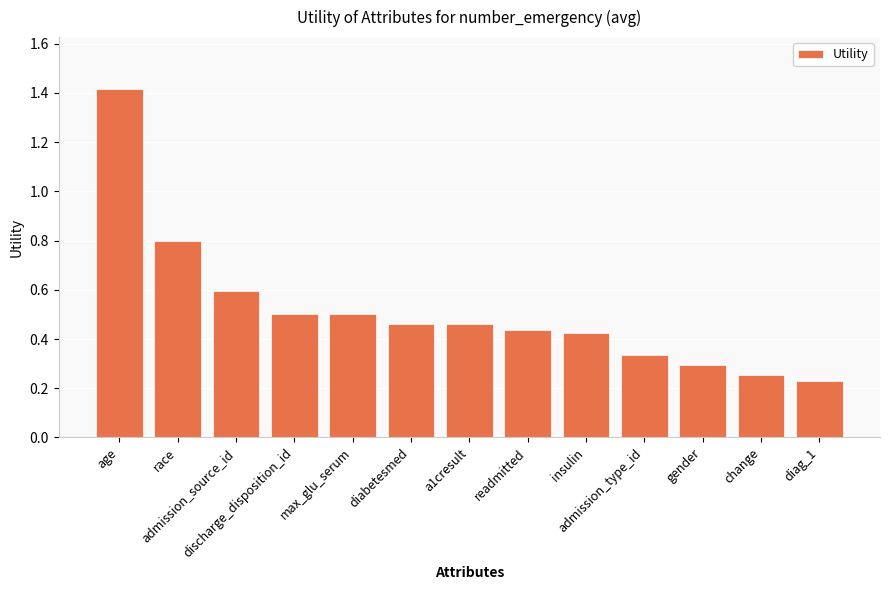

Count the values in the range 0 to 1.

12